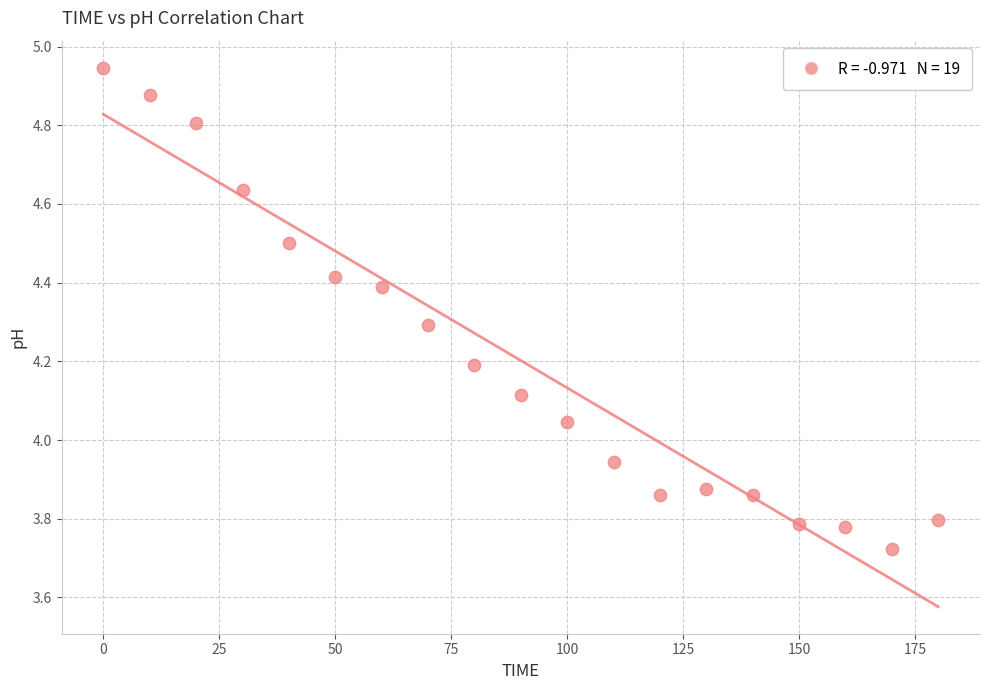

What is the range of X values (max minus min)?

180.0